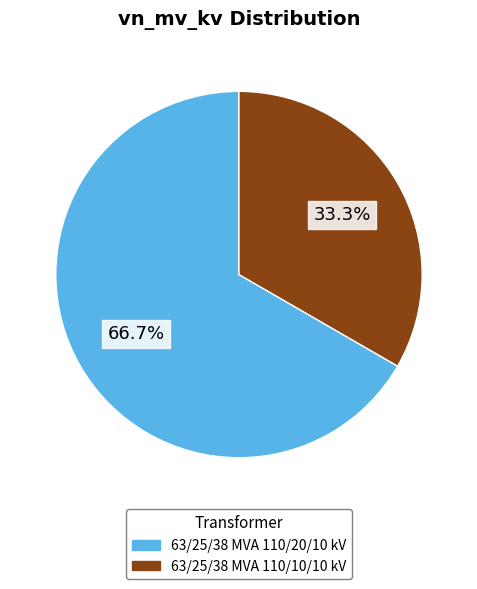

What percentage do 63/25/38 MVA 110/20/10 kV and 63/25/38 MVA 110/10/10 kV together represent?

100.0%